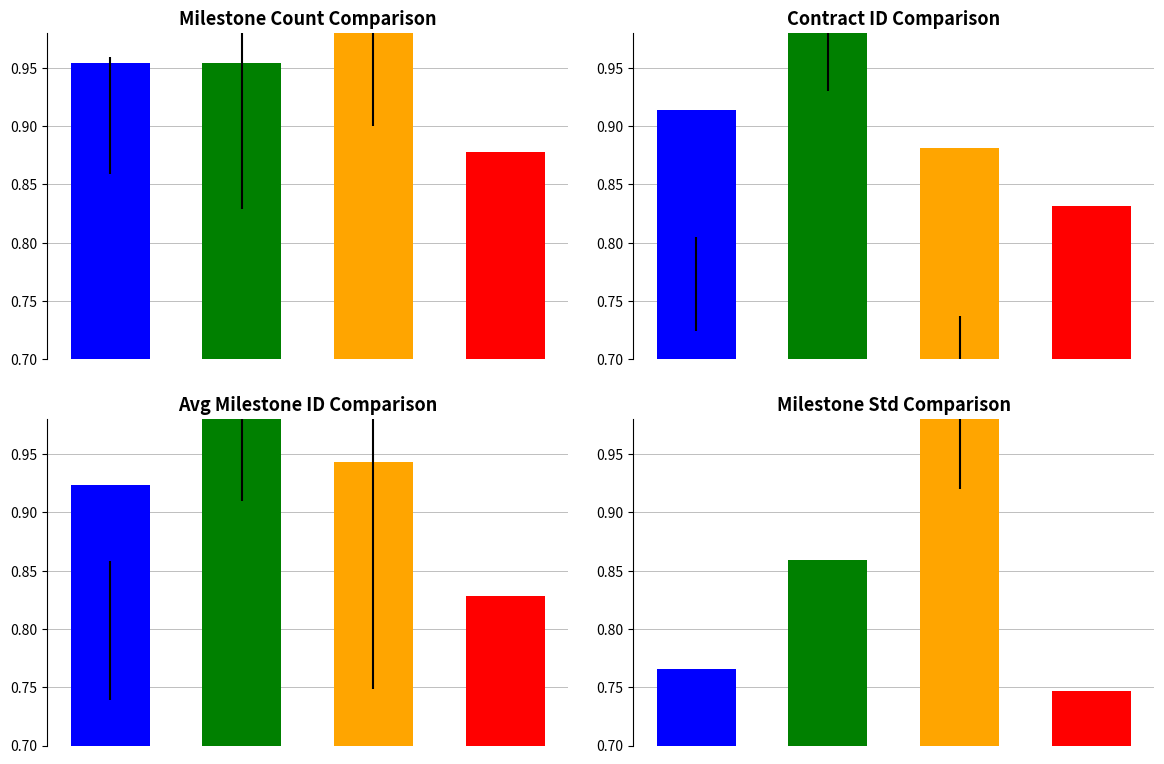

How many categories are shown in the chart?

4